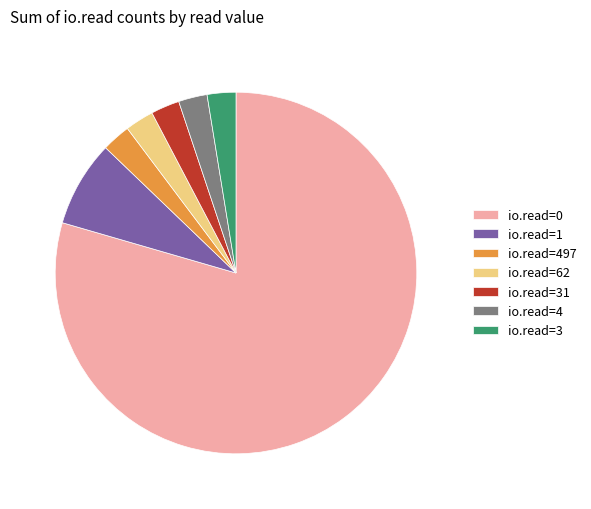

Do io.read=3 and io.read=62 together represent more than half of the pie?

No